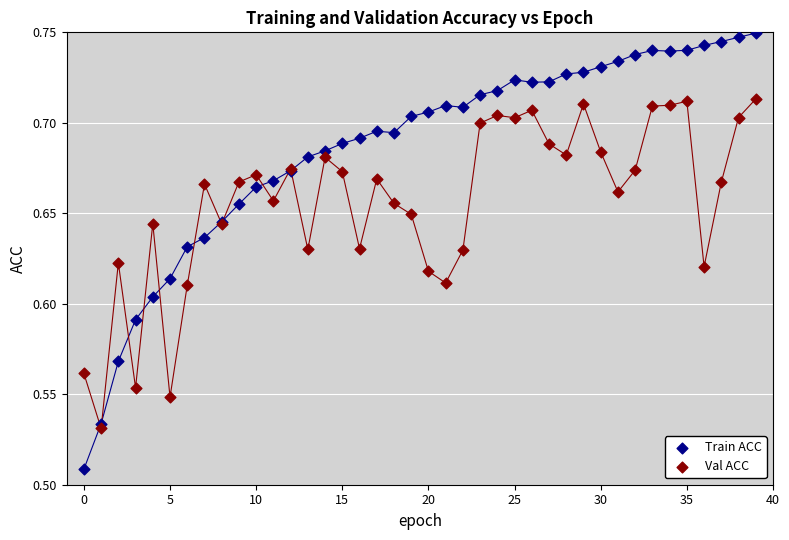

Which series contains the lowest Y value?

Train ACC